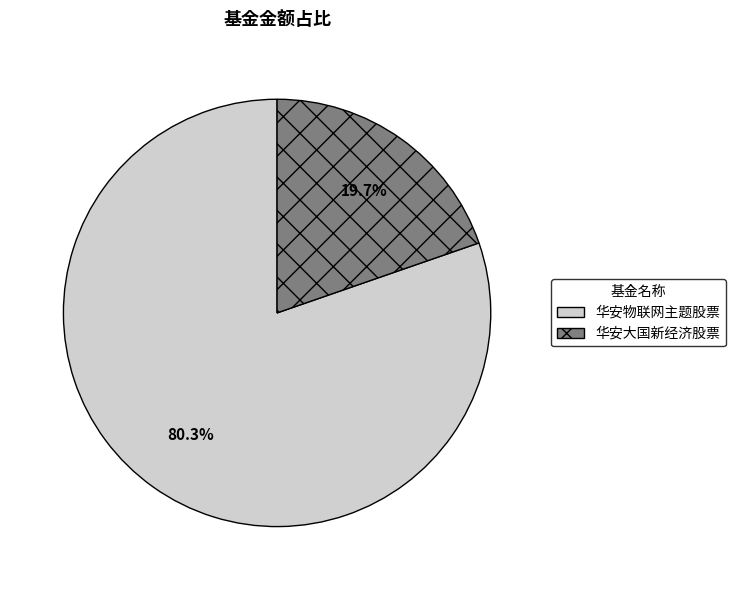

How much of the chart is everything except 华安物联网主题股票?

19.7%